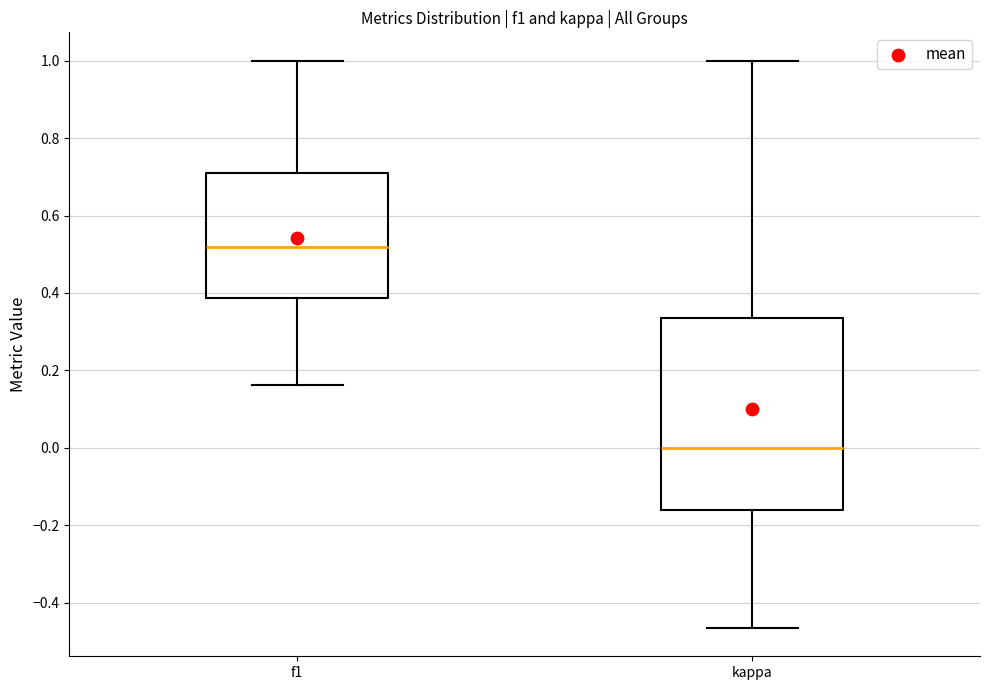

Where is the upper edge of the box for f1 on the y-axis? The values are not printed on the chart, so give them approximately, as read against the axis.

0.72